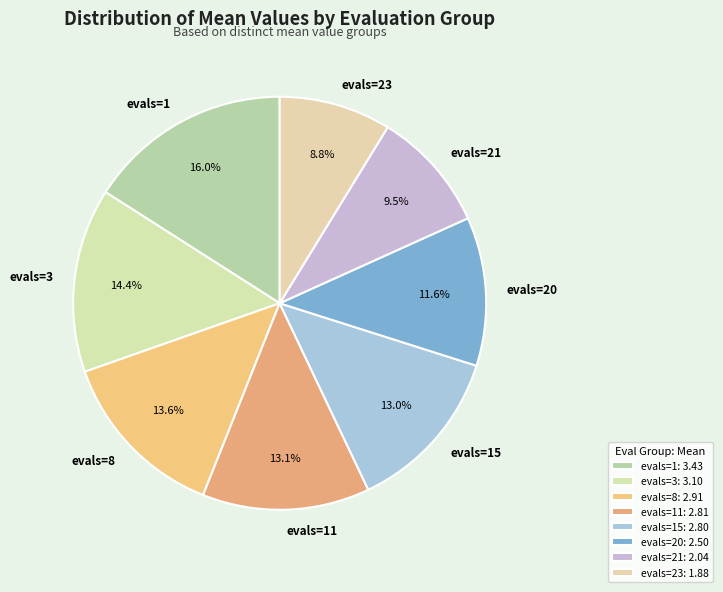

Which slice is the largest?

evals=1